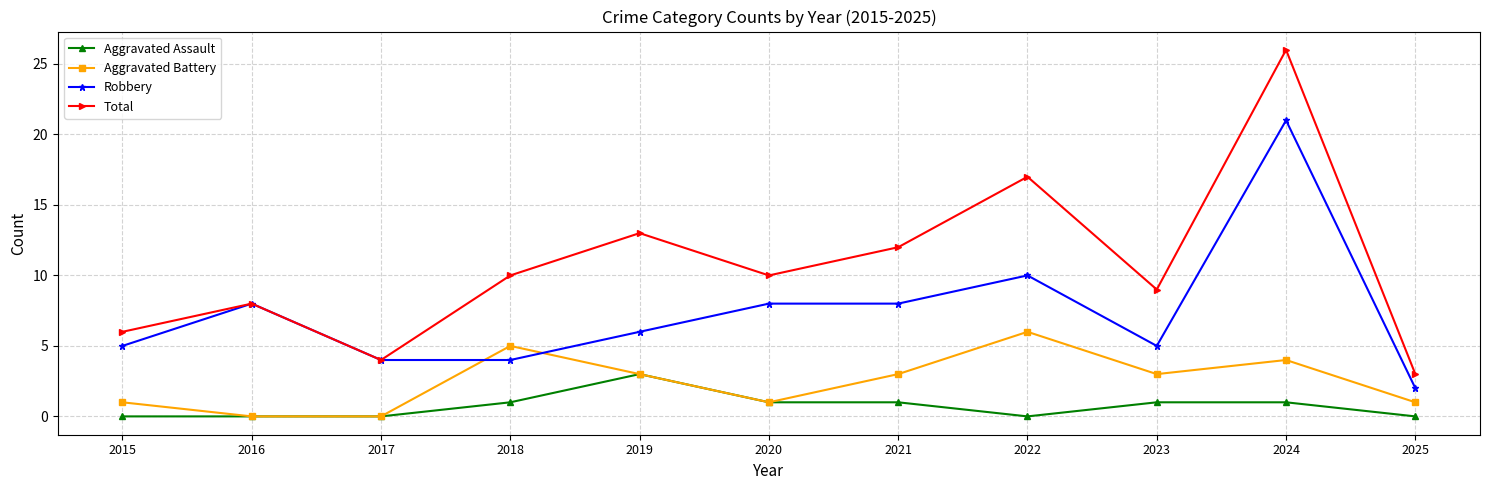

Rank the series at 2025 from highest to lowest value.

Total, Robbery, Aggravated Battery, Aggravated Assault